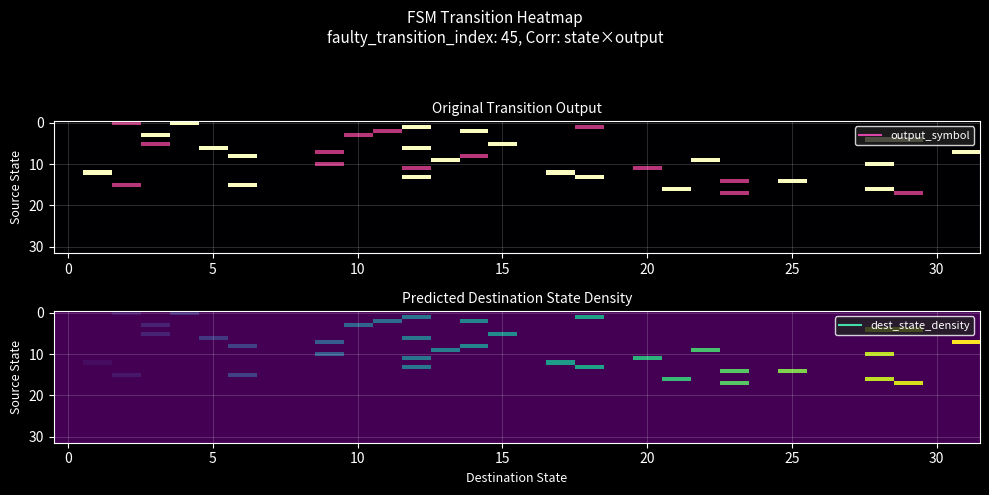

At how many categories does at least one series exceed 0?

23